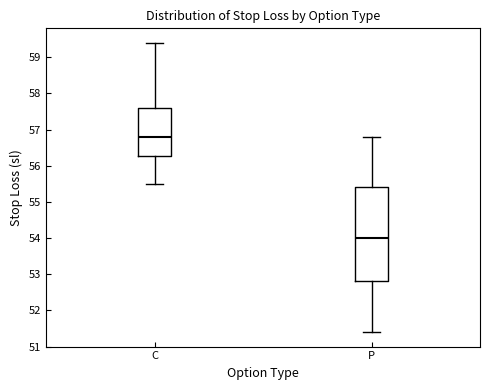

Reading left to right, transcribe this box plot: for each box, give where its median line is, the range the box spans, and where its two whiskers end, as read against the y-axis. The values are not printed on the chart, so give them approximately, as read against the axis.

C: median 56.8, box 56.3 to 57.6, whiskers 55.5 to 59.4
P: median 54.0, box 52.8 to 55.4, whiskers 51.4 to 56.8